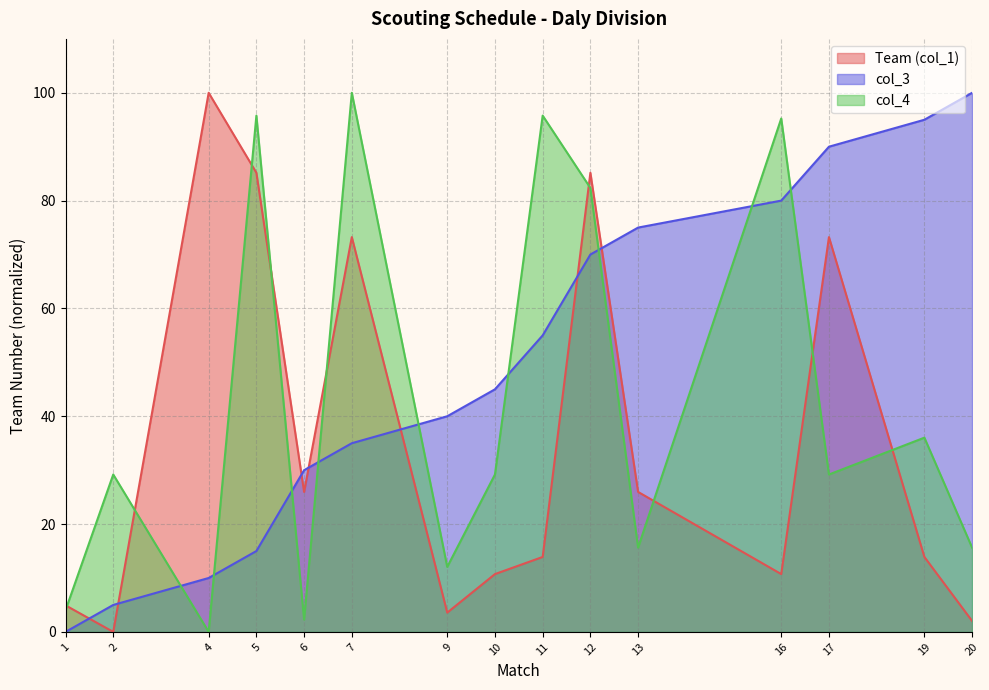

Which series has the largest total across all categories?

col_3